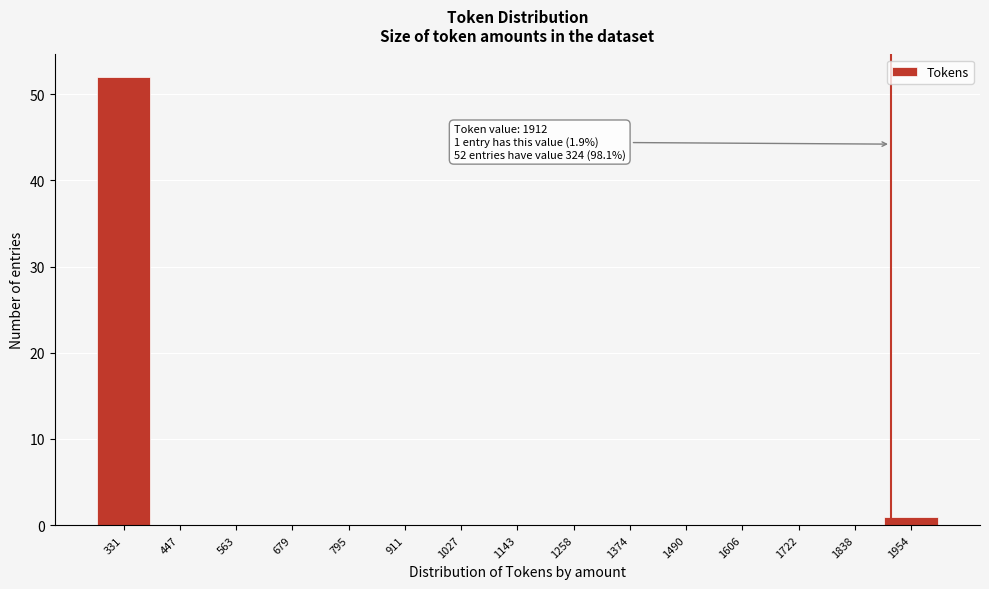

Which range on the x-axis has the tallest bar?

280 to 380